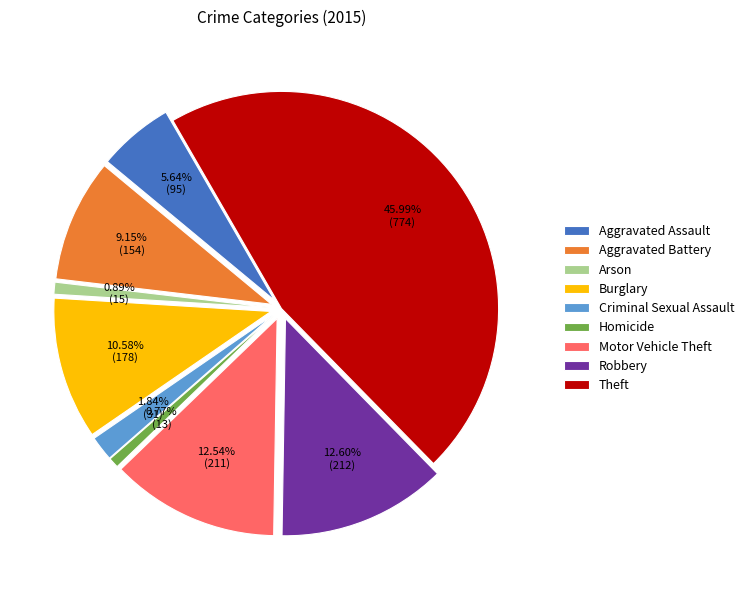

What is the smallest slice in the pie chart?

Homicide